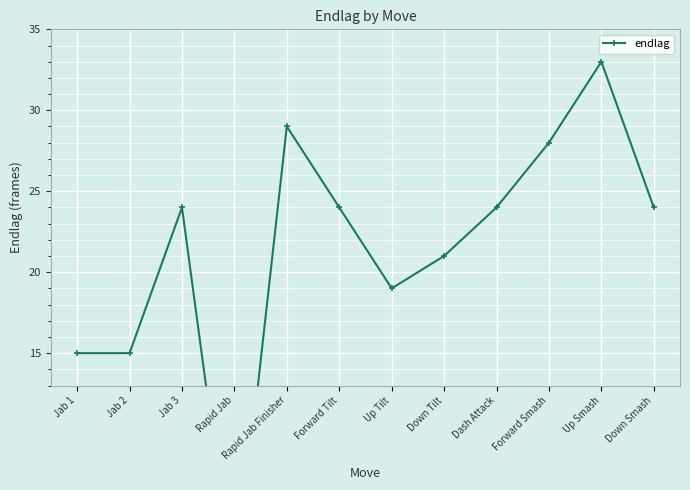

How many data points are less than 24?

5